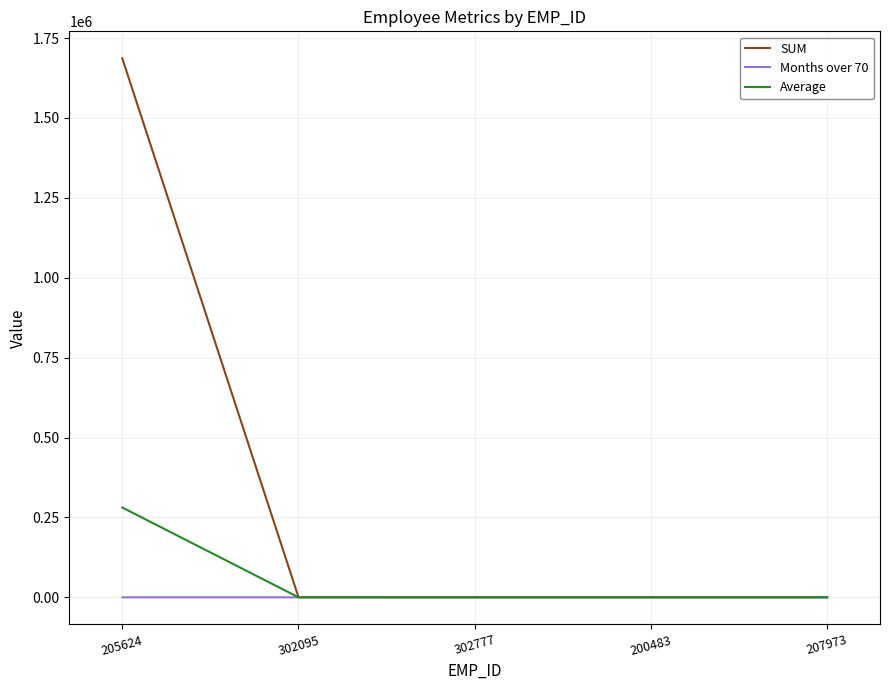

At which category is the sum across all series the highest?

205624